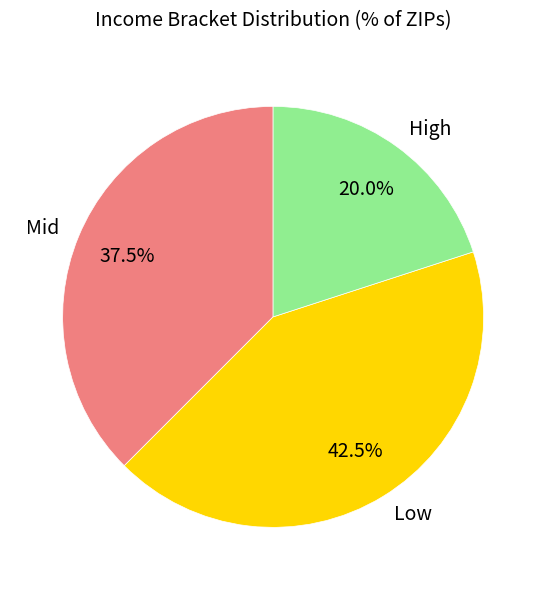

Approximately how many times larger is the value at Low compared to High?

2.1